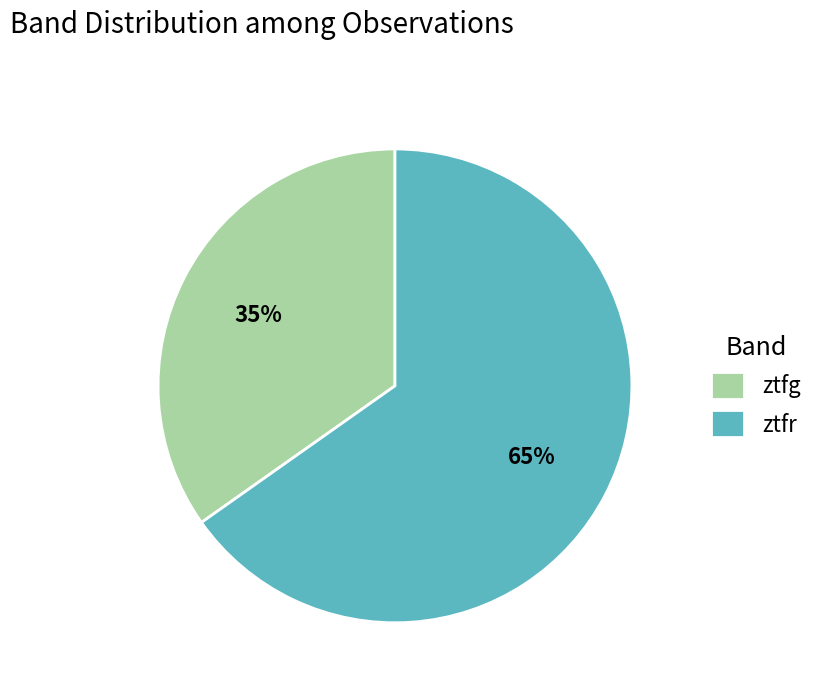

What percentage is the ztfg slice, to the nearest percent?

35%